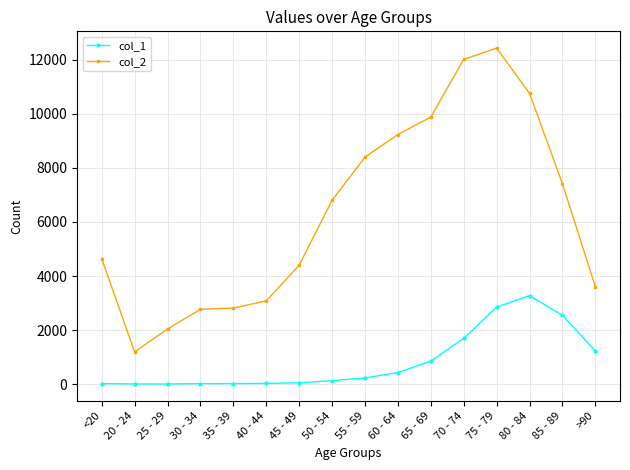

At 80 - 84, list the series in order from largest to smallest.

col_2, col_1